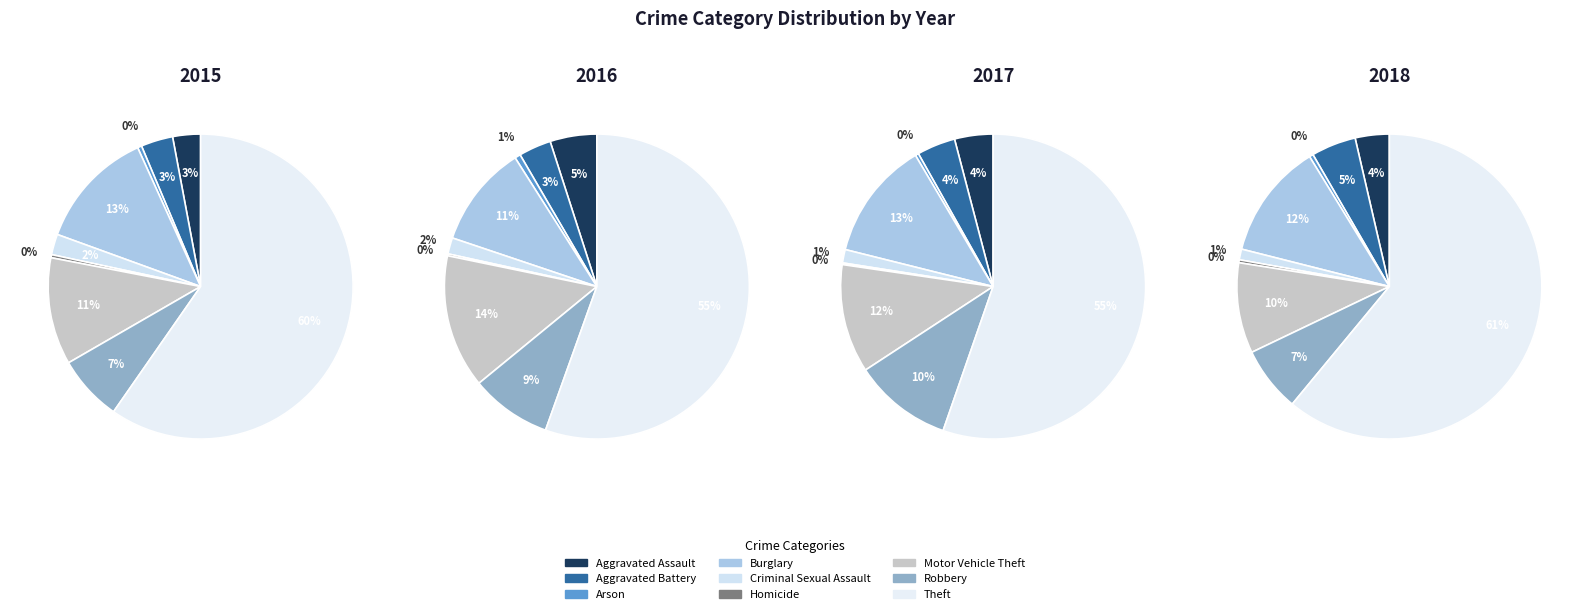

Count the number of slices in the pie.

9